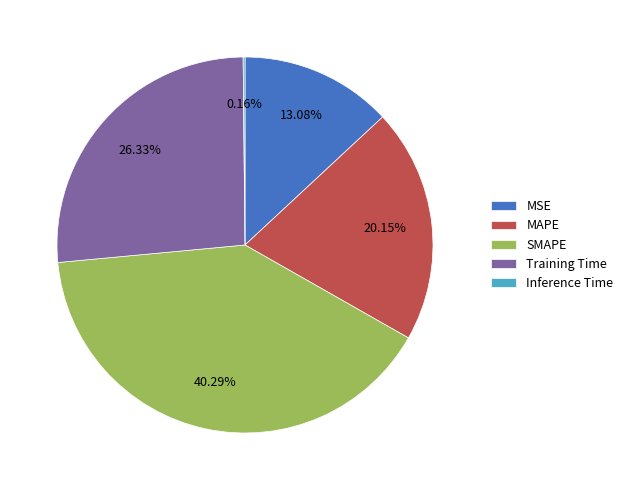

Does any single category account for the majority?

No